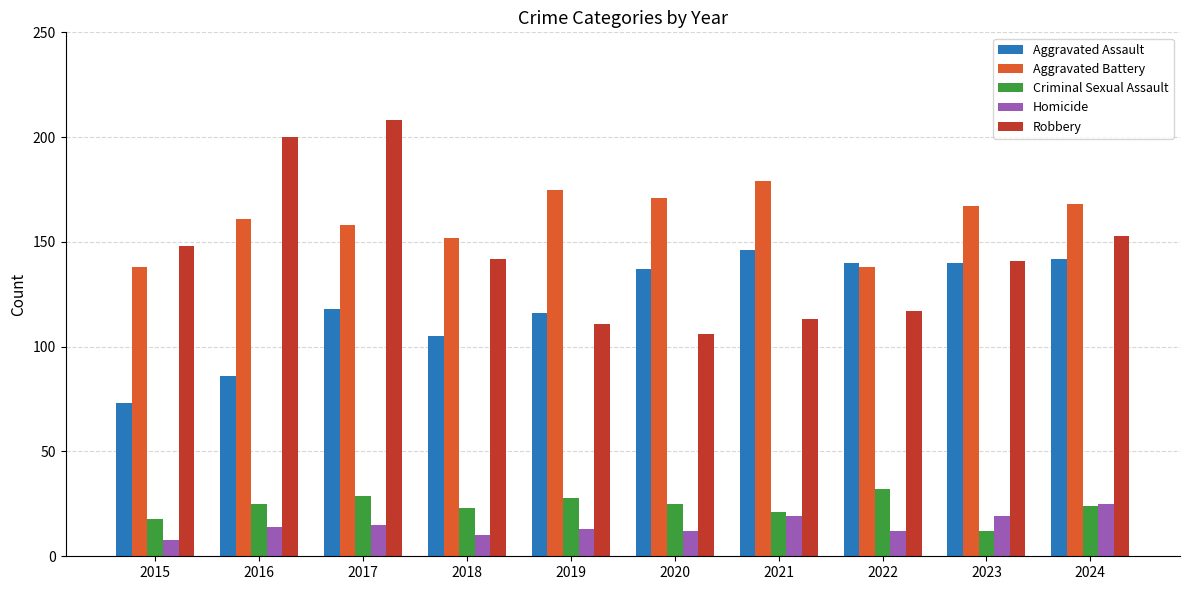

Which series has the widest spread of values?

Robbery